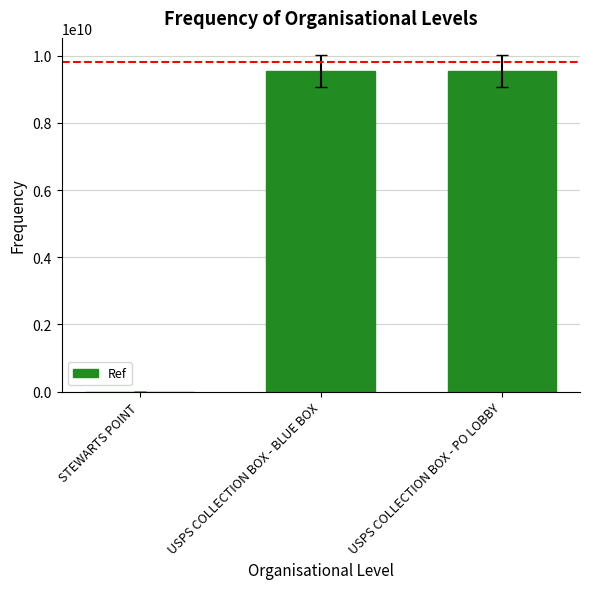

What is the sum of the values at STEWARTS POINT and USPS COLLECTION BOX - BLUE BOX?

9549383571